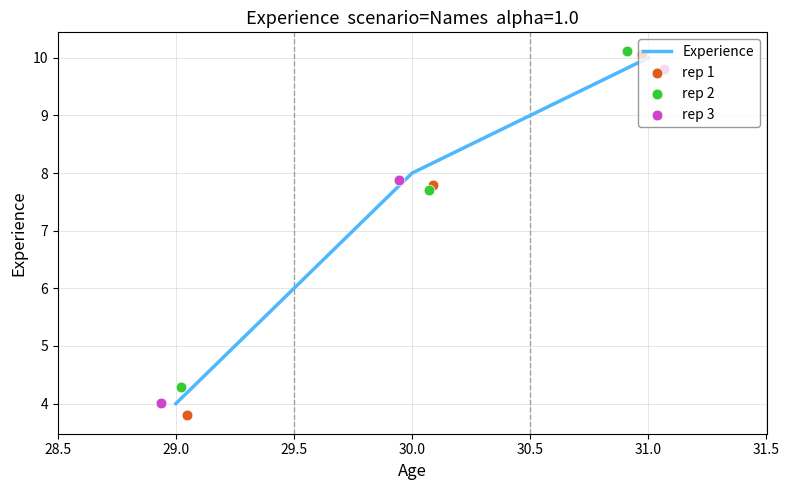

Which series has the widest spread of Y values?

rep 1